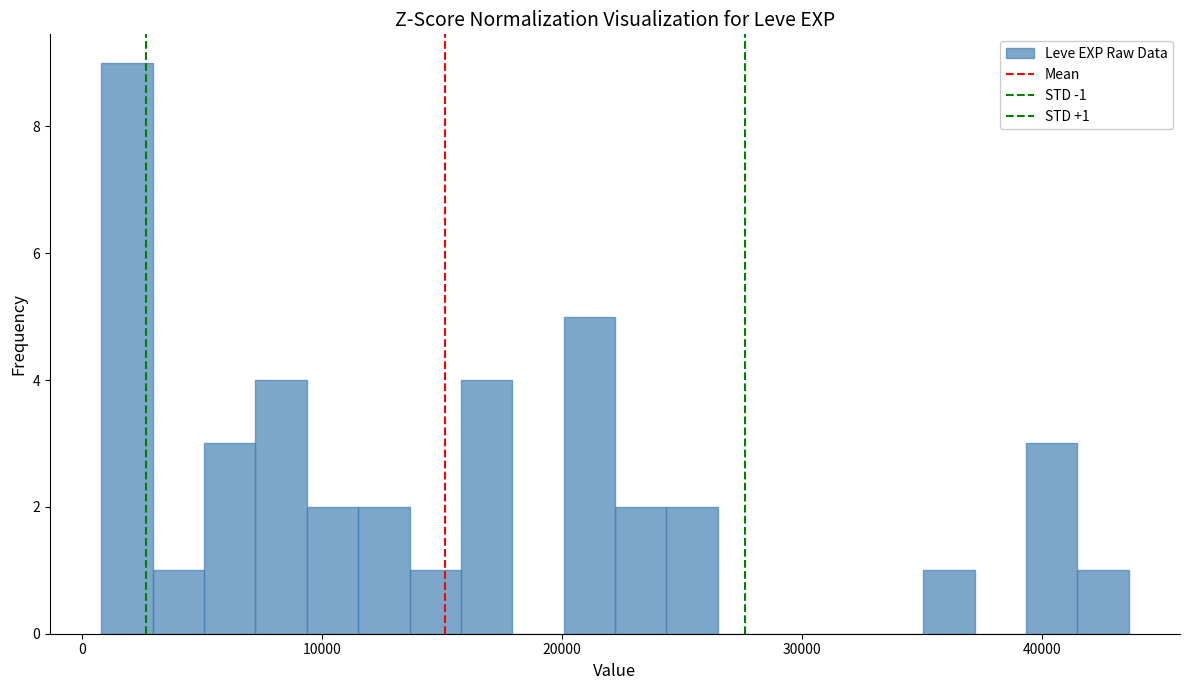

Read against the x-axis, roughly where is the centre of the tallest bar?

2000